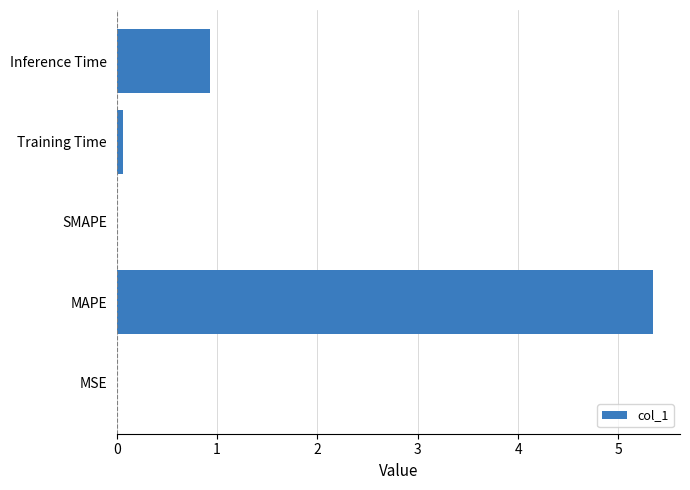

What is the sum of all values?

6.3